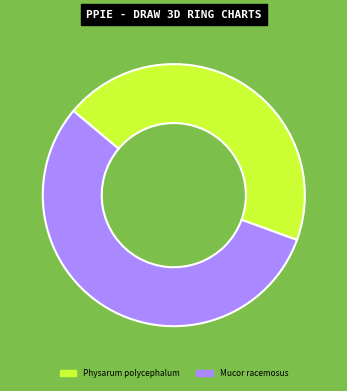

Which category has the smallest portion of the pie?

Physarum polycephalum